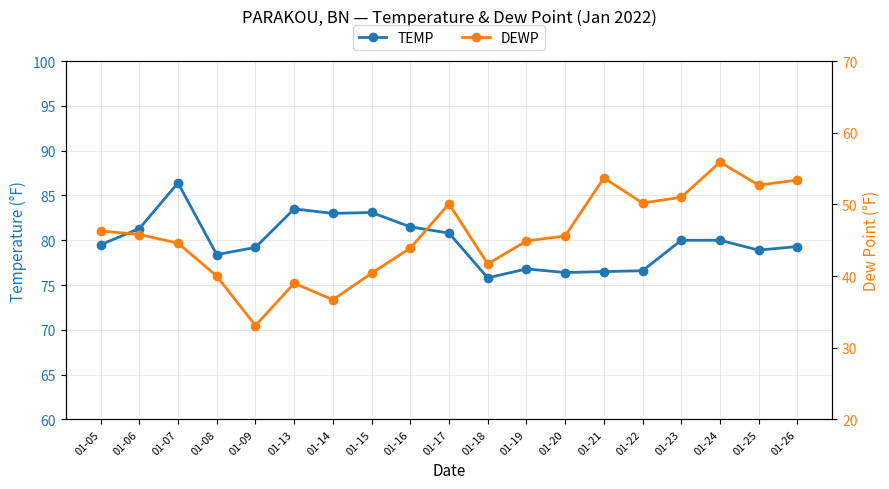

How many values in the DEWP series exceed 45?

10